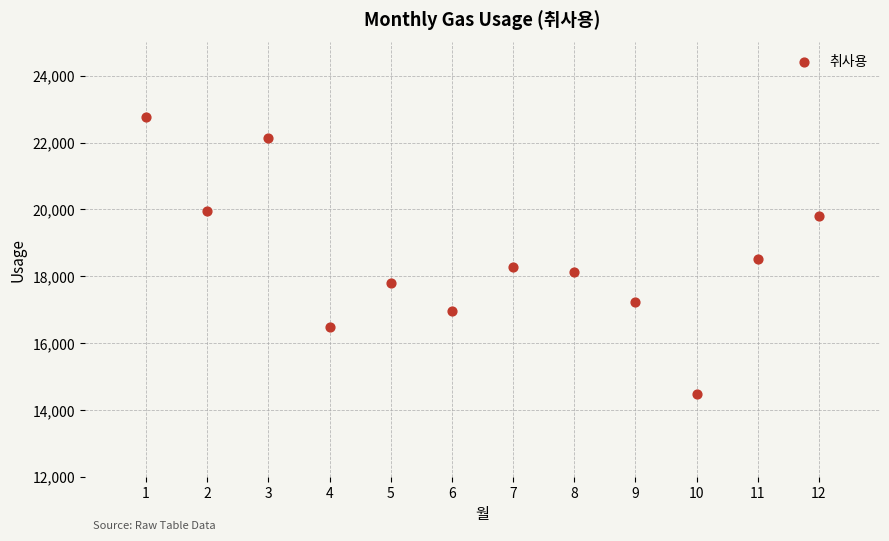

What is the range of X values (max minus min)?

11